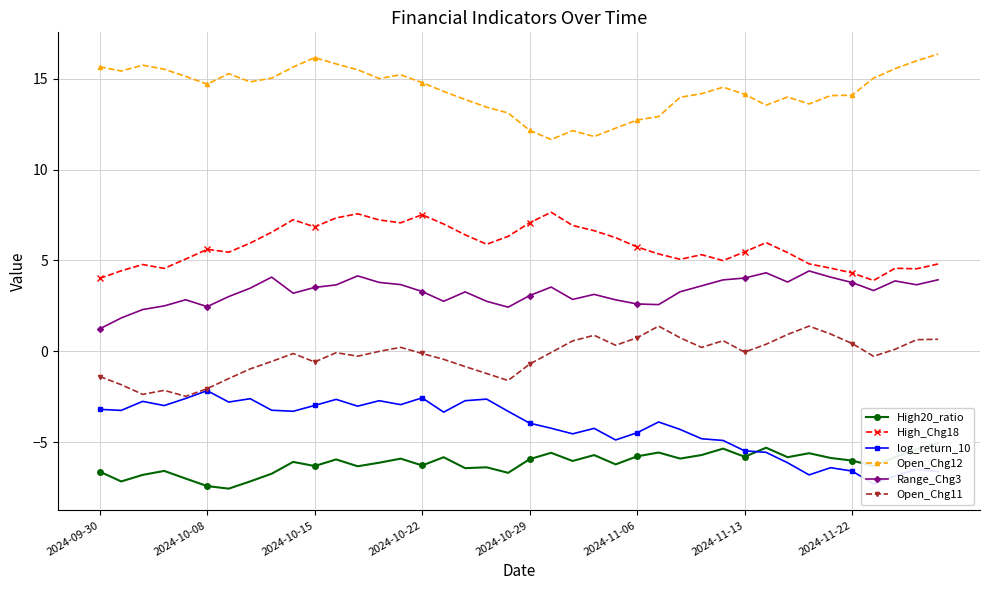

True or false: Open_Chg11 and Open_Chg12 cross at least once.

False